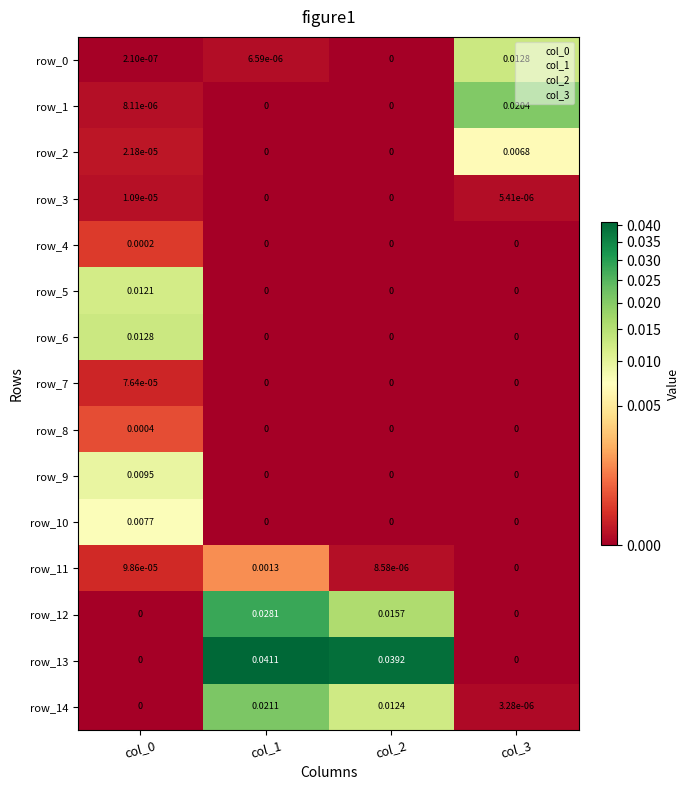

At which category is the sum across all series the highest?

col_1